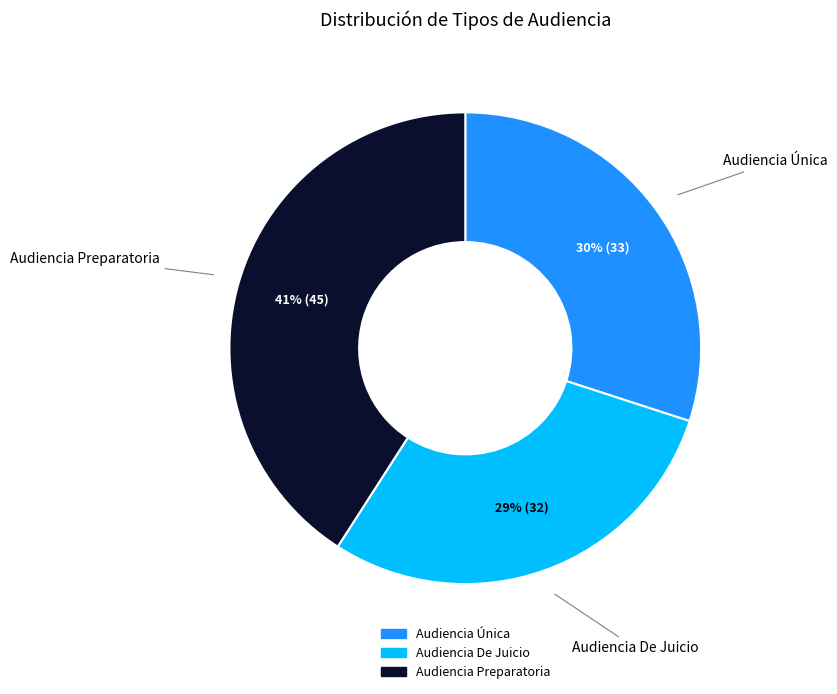

Approximately how many times larger is the value at Audiencia De Juicio compared to Audiencia Preparatoria?

0.7